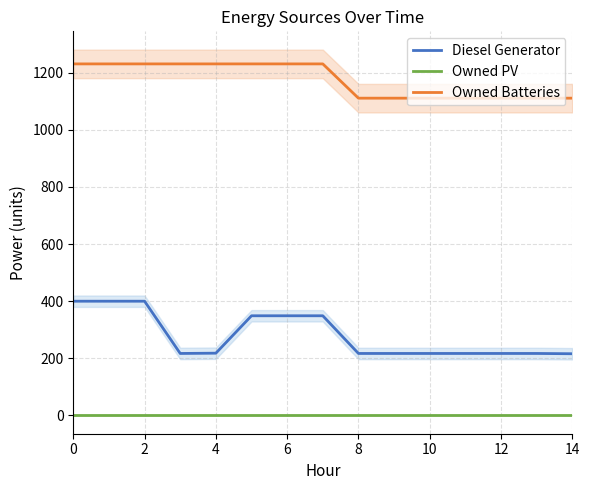

What is the average value of the Owned Batteries series?

1175